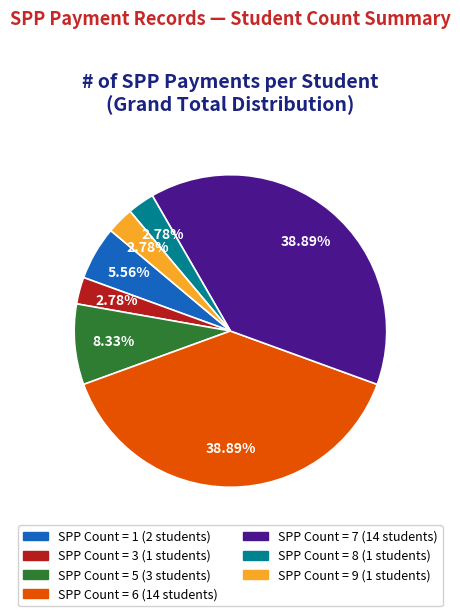

Is there a majority slice in this chart?

No